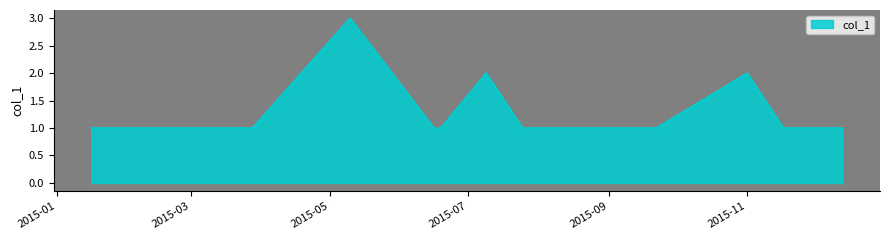

How many lines are shown in the chart?

1